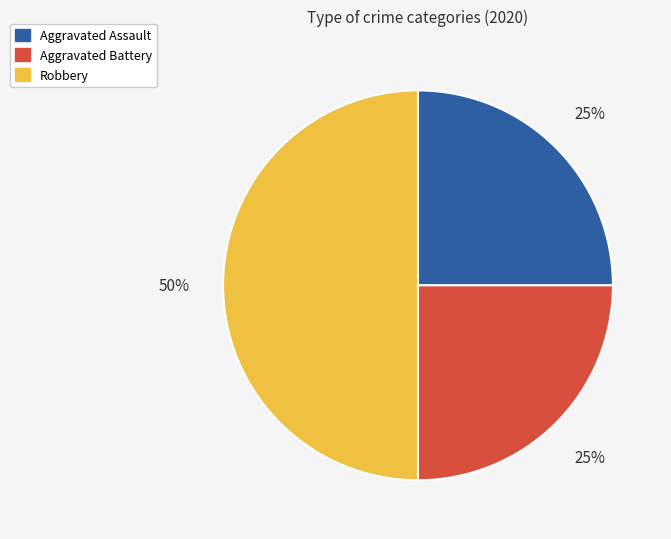

Approximately how many times larger is the value at Robbery compared to Aggravated Battery?

2.0